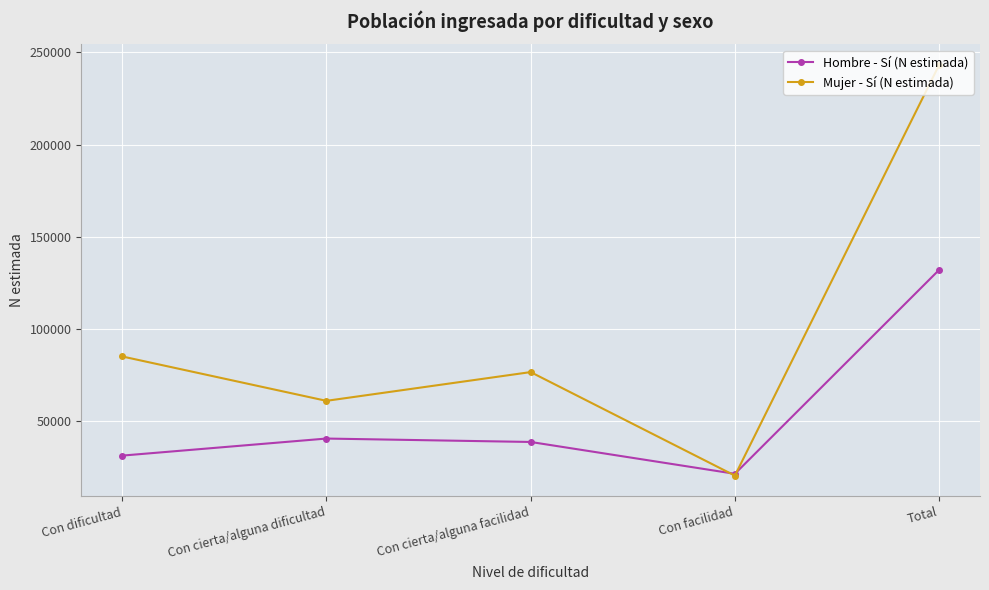

At which category is the sum across all series the highest?

Total